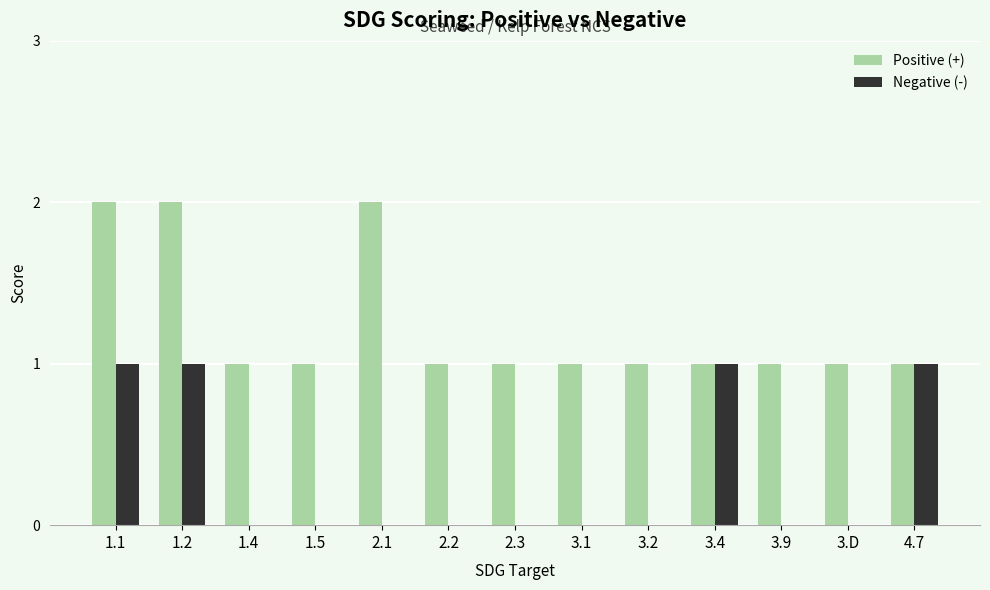

Is it true that Positive (+) equals 2 at 1.2?

True